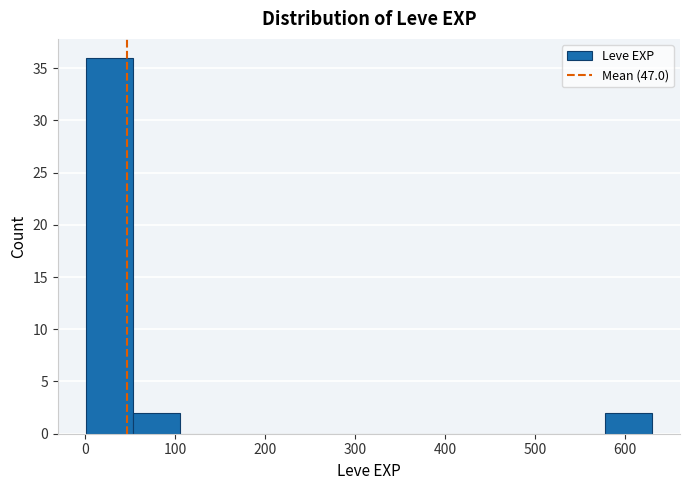

How tall is the bar that spans 0 to 50 on the x-axis? Neither the bar edges nor the heights are printed on the chart, so give them approximately, as read against the axes.

36